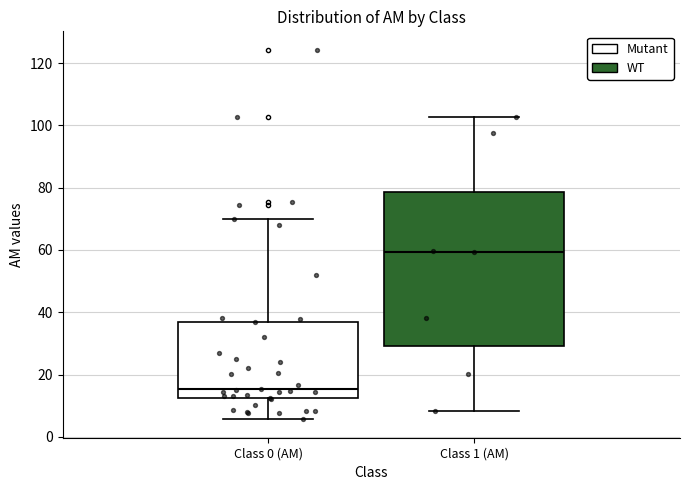

Reading left to right, transcribe this box plot: for each box, give where its median line is, the range the box spans, and where its two whiskers end, as read against the y-axis. The values are not printed on the chart, so give them approximately, as read against the axis.

Class 0 (AM): median 16, box 12 to 36, whiskers 6 to 70
Class 1 (AM): median 60, box 30 to 78, whiskers 8 to 102